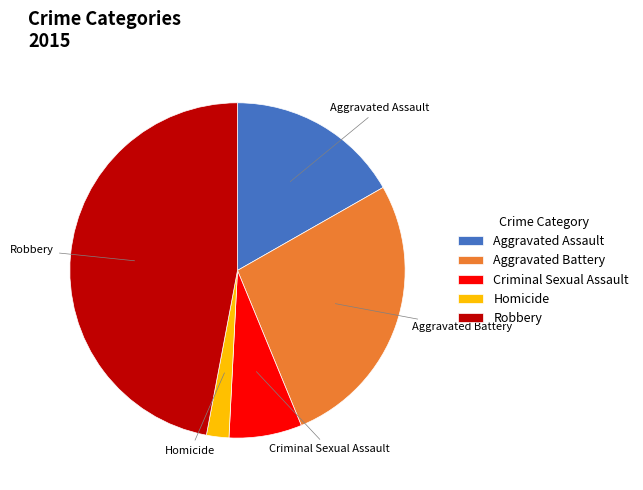

Approximately how many times larger is the value at Aggravated Battery compared to Aggravated Assault?

1.6